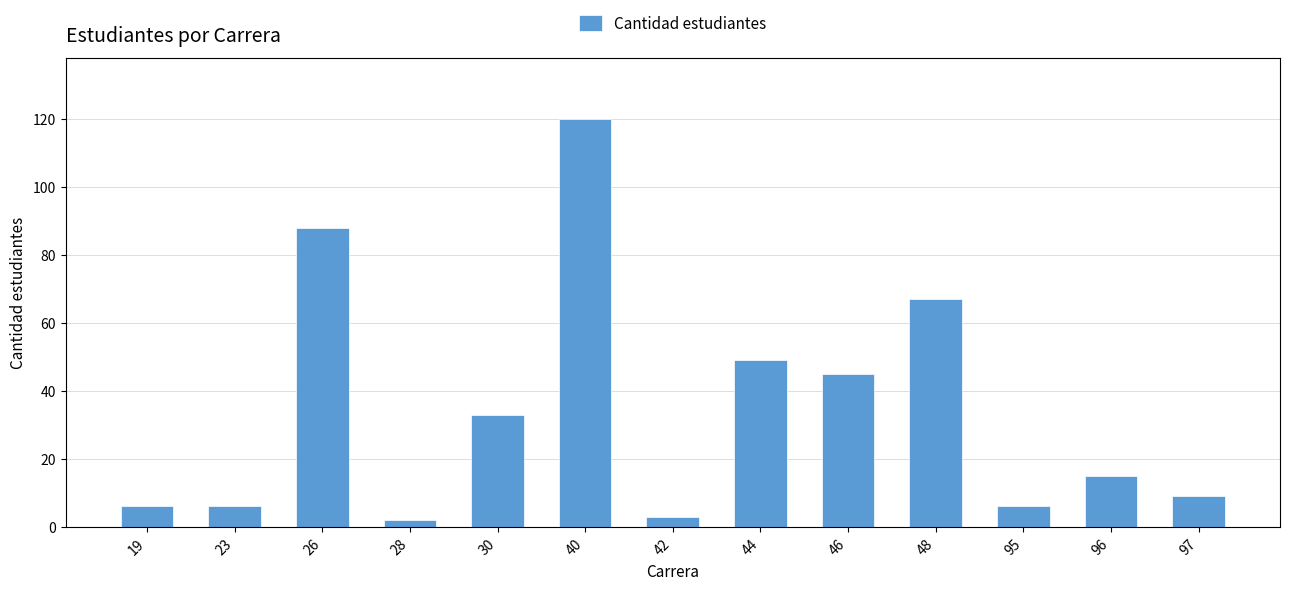

True or false: the data shows 6 at 23.

True